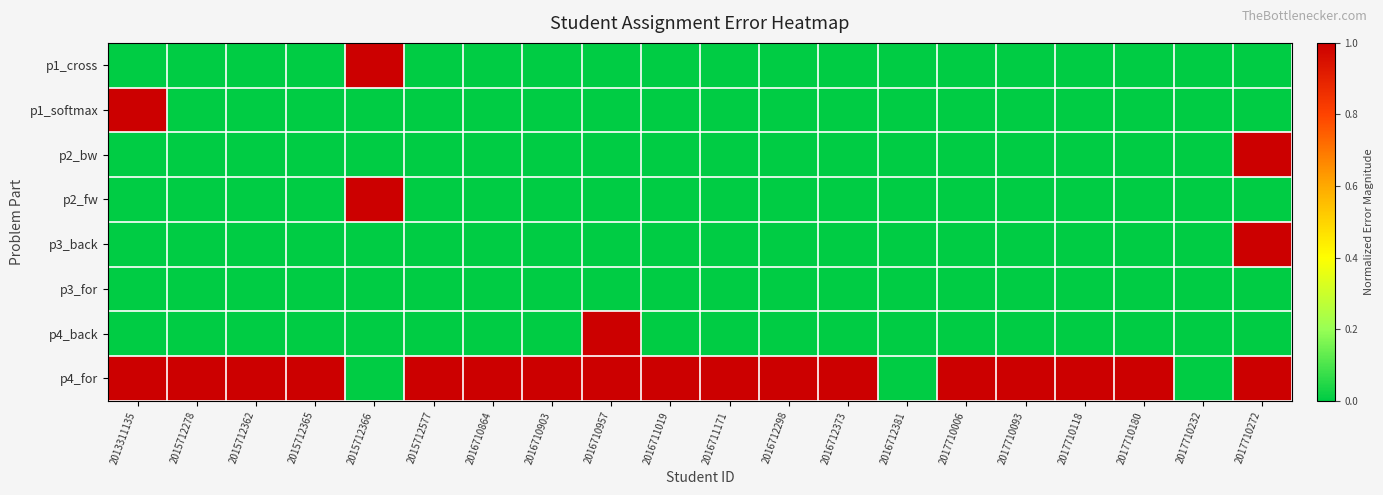

Reading left to right, extract all data points from this chart.

p1_cross: 2013311135=0.0	2015712278=0.0	2015712362=0.0	2015712365=0.0	2015712366=1.0	2015712577=0.0	2016710864=0.0	2016710903=0.0	2016710957=0.0	2016711019=0.0	2016711171=0.0	2016712298=0.0	2016712373=0.0	2016712381=0.0	2017710006=0.0	2017710093=0.0	2017710118=0.0	2017710180=0.0	2017710232=0.0	2017710272=0.0
p1_softmax: 2013311135=1.0	2015712278=0.0	2015712362=0.0	2015712365=0.0	2015712366=0.0	2015712577=0.0	2016710864=0.0	2016710903=0.0	2016710957=0.0	2016711019=0.0	2016711171=0.0	2016712298=0.0	2016712373=0.0	2016712381=0.0	2017710006=0.0	2017710093=0.0	2017710118=0.0	2017710180=0.0	2017710232=0.0	2017710272=0.0
p2_bw: 2013311135=0.0	2015712278=0.0	2015712362=0.0	2015712365=0.0	2015712366=0.0	2015712577=0.0	2016710864=0.0	2016710903=0.0	2016710957=0.0	2016711019=0.0	2016711171=0.0	2016712298=0.0	2016712373=0.0	2016712381=0.0	2017710006=0.0	2017710093=0.0	2017710118=0.0	2017710180=0.0	2017710232=0.0	2017710272=1.0
p2_fw: 2013311135=0.0	2015712278=0.0	2015712362=0.0	2015712365=0.0	2015712366=1.0	2015712577=0.0	2016710864=0.0	2016710903=0.0	2016710957=0.0	2016711019=0.0	2016711171=0.0	2016712298=0.0	2016712373=0.0	2016712381=0.0	2017710006=0.0	2017710093=0.0	2017710118=0.0	2017710180=0.0	2017710232=0.0	2017710272=0.0
p3_back: 2013311135=0.0	2015712278=0.0	2015712362=0.0	2015712365=0.0	2015712366=0.0	2015712577=0.0	2016710864=0.0	2016710903=0.0	2016710957=0.0	2016711019=0.0	2016711171=0.0	2016712298=0.0	2016712373=0.0	2016712381=0.0	2017710006=0.0	2017710093=0.0	2017710118=0.0	2017710180=0.0	2017710232=0.0	2017710272=1.0
p3_for: 2013311135=0.0	2015712278=0.0	2015712362=0.0	2015712365=0.0	2015712366=0.0	2015712577=0.0	2016710864=0.0	2016710903=0.0	2016710957=0.0	2016711019=0.0	2016711171=0.0	2016712298=0.0	2016712373=0.0	2016712381=0.0	2017710006=0.0	2017710093=0.0	2017710118=0.0	2017710180=0.0	2017710232=0.0	2017710272=0.0
p4_back: 2013311135=0.0	2015712278=0.0	2015712362=0.0	2015712365=0.0	2015712366=0.0	2015712577=0.0	2016710864=0.0	2016710903=0.0	2016710957=1.0	2016711019=0.0	2016711171=0.0	2016712298=0.0	2016712373=0.0	2016712381=0.0	2017710006=0.0	2017710093=0.0	2017710118=0.0	2017710180=0.0	2017710232=0.0	2017710272=0.0
p4_for: 2013311135=1.0	2015712278=1.0	2015712362=1.0	2015712365=1.0	2015712366=0.0	2015712577=1.0	2016710864=1.0	2016710903=1.0	2016710957=1.0	2016711019=1.0	2016711171=1.0	2016712298=1.0	2016712373=1.0	2016712381=0.0	2017710006=1.0	2017710093=1.0	2017710118=1.0	2017710180=1.0	2017710232=0.0	2017710272=1.0